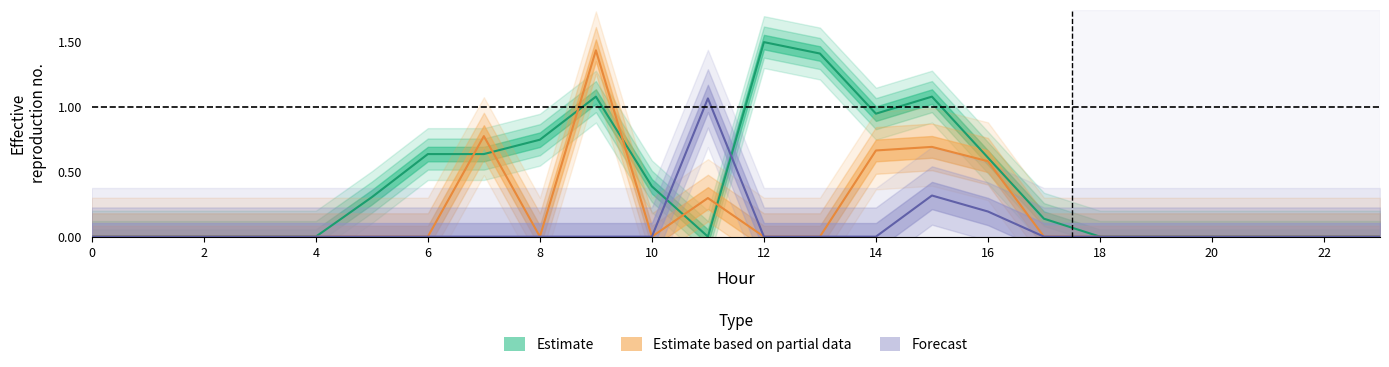

The Estimate based on partial data series shows 0.2 at 22. True or false?

False